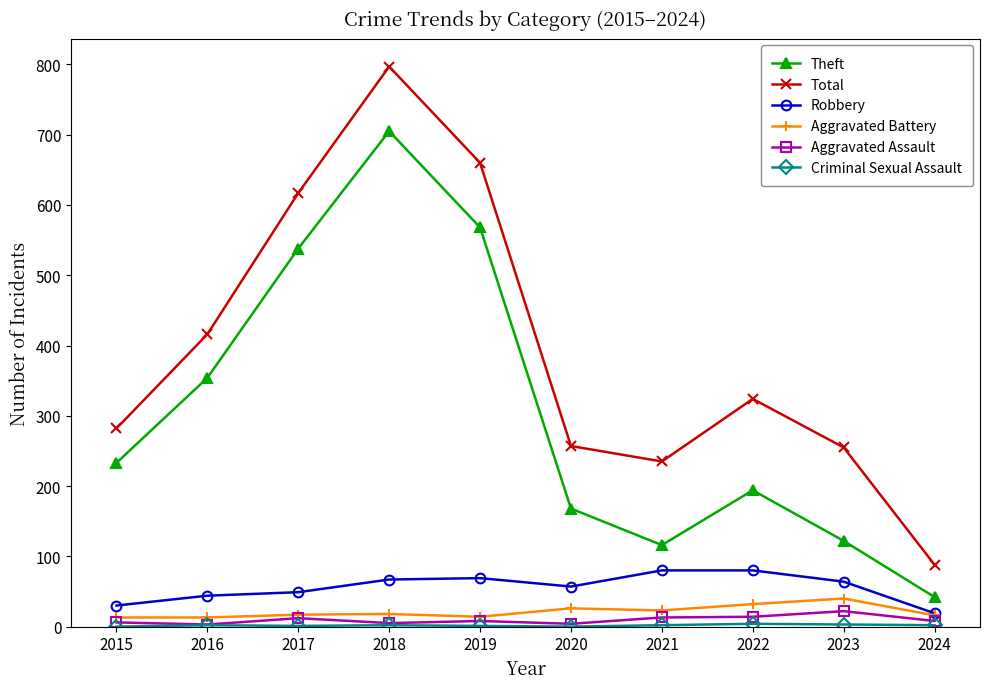

What is the lowest value of the Aggravated Assault series?

3